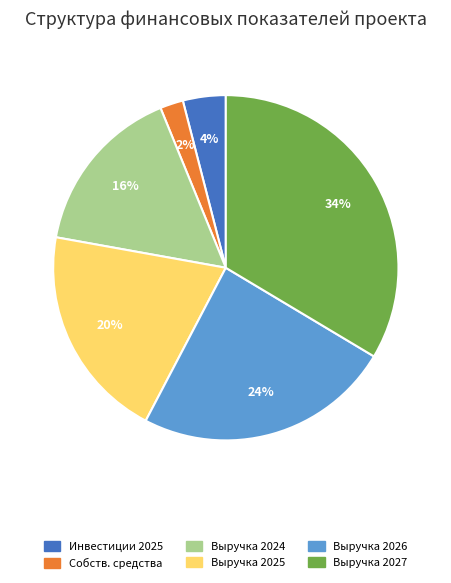

To the nearest percent, what portion does Инвестиции 2025 represent?

4%